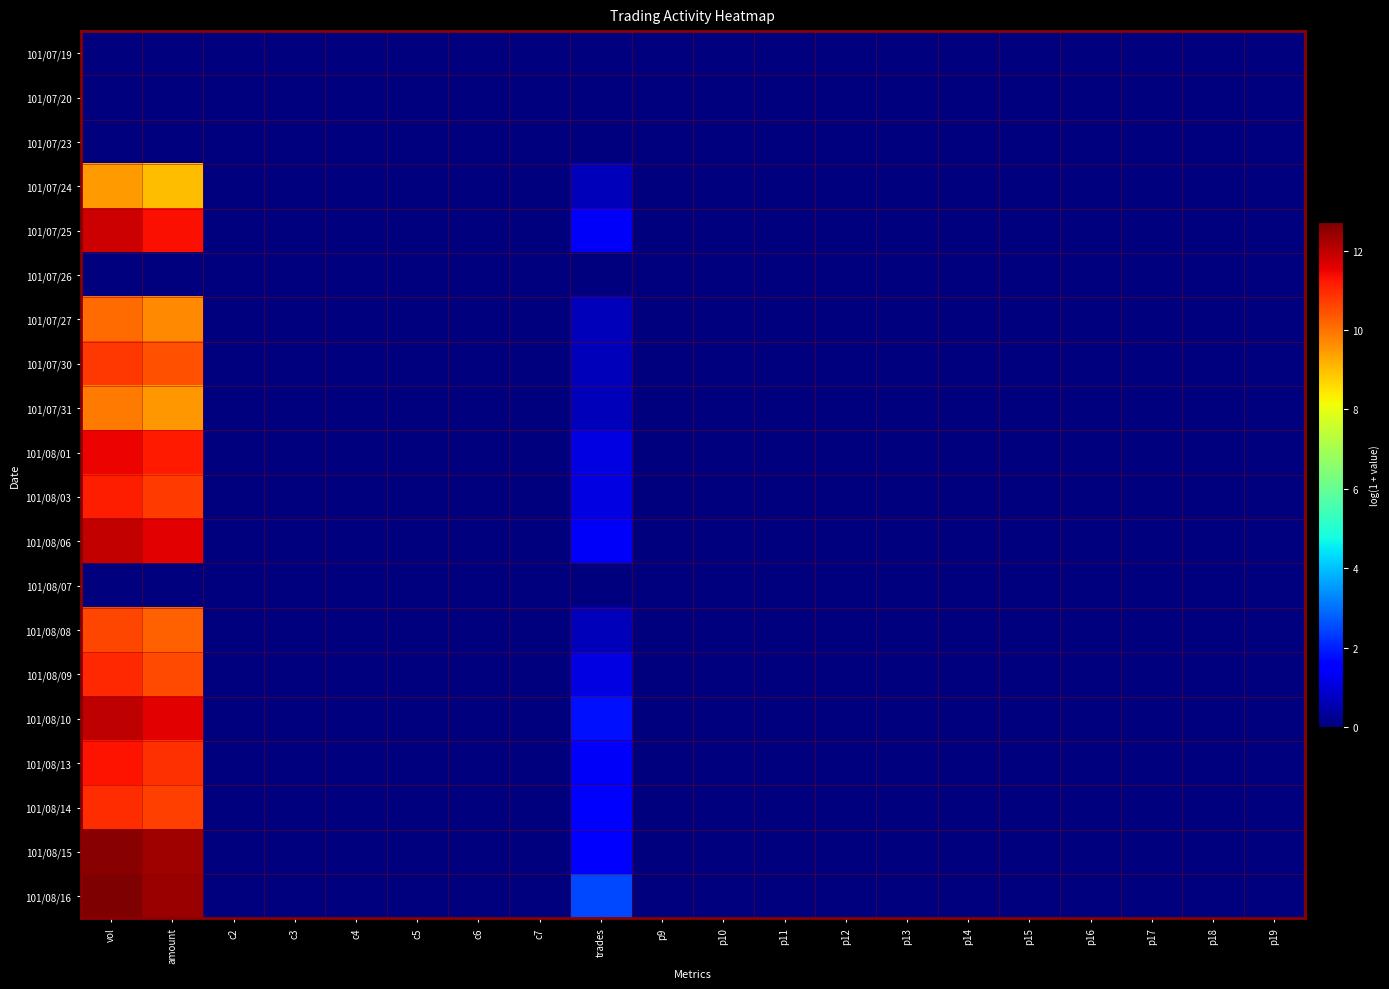

Which has a higher value, p11 or p19?

p11